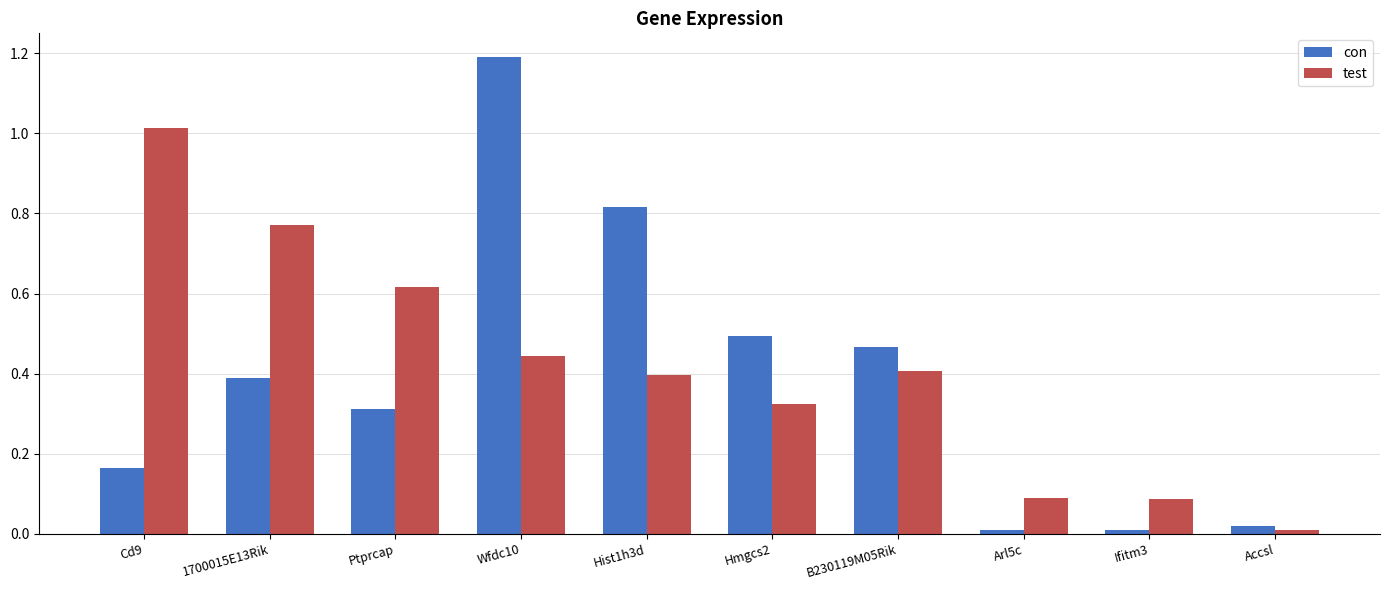

Which series has the widest spread of values?

con